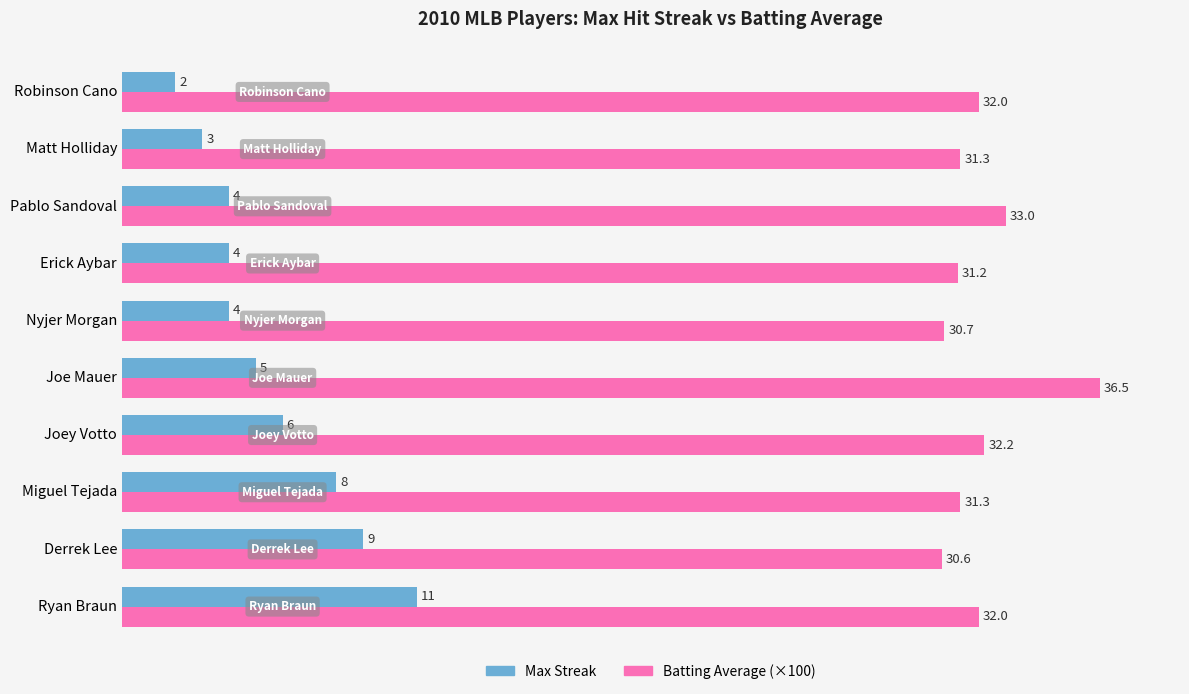

Which series has the largest total across all categories?

Batting Average (×100)